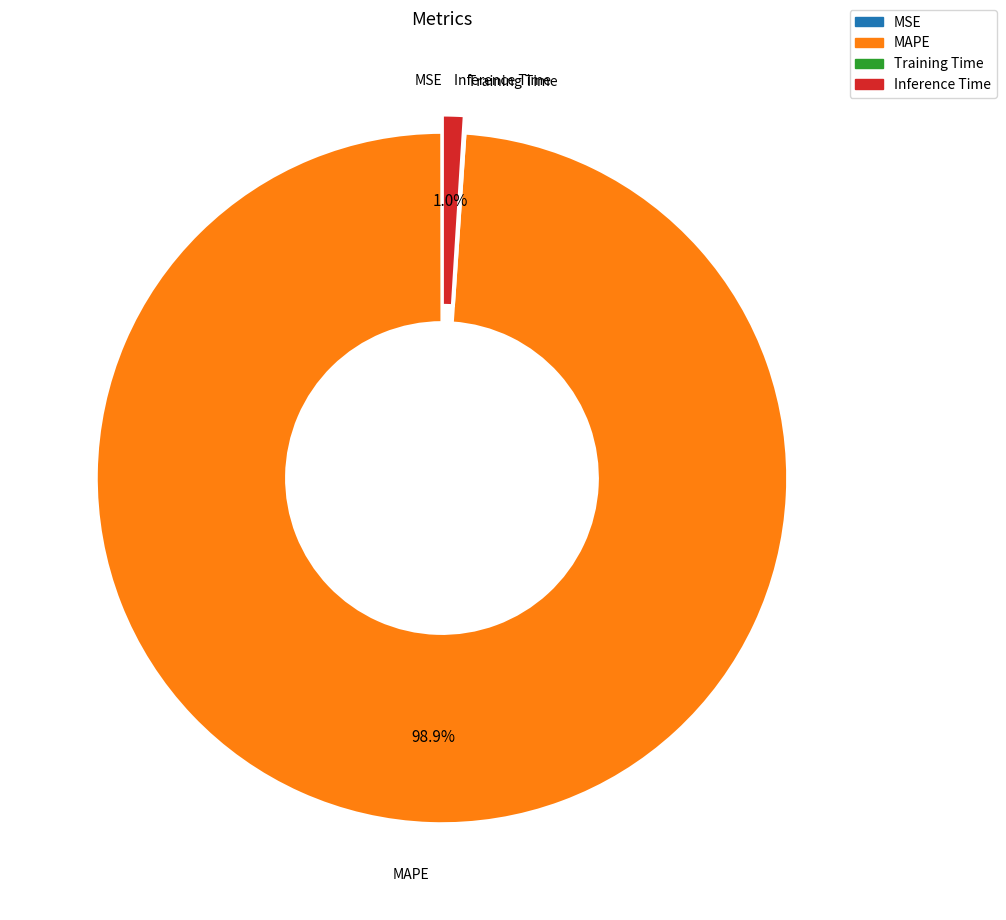

True or false: MAPE accounts for 99% of the total.

True